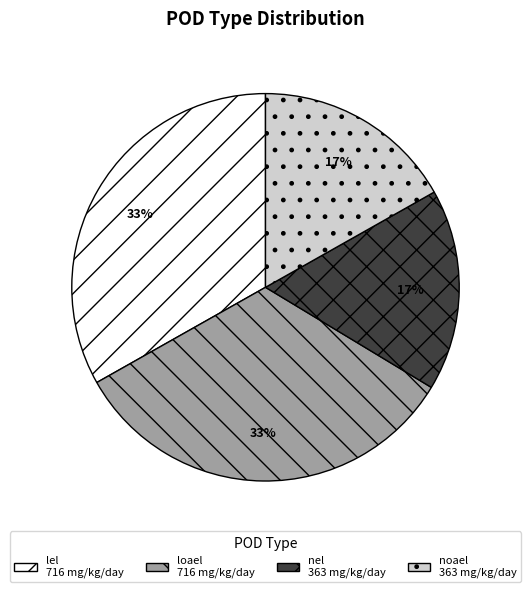

To the nearest percent, what portion does lel represent?

33%